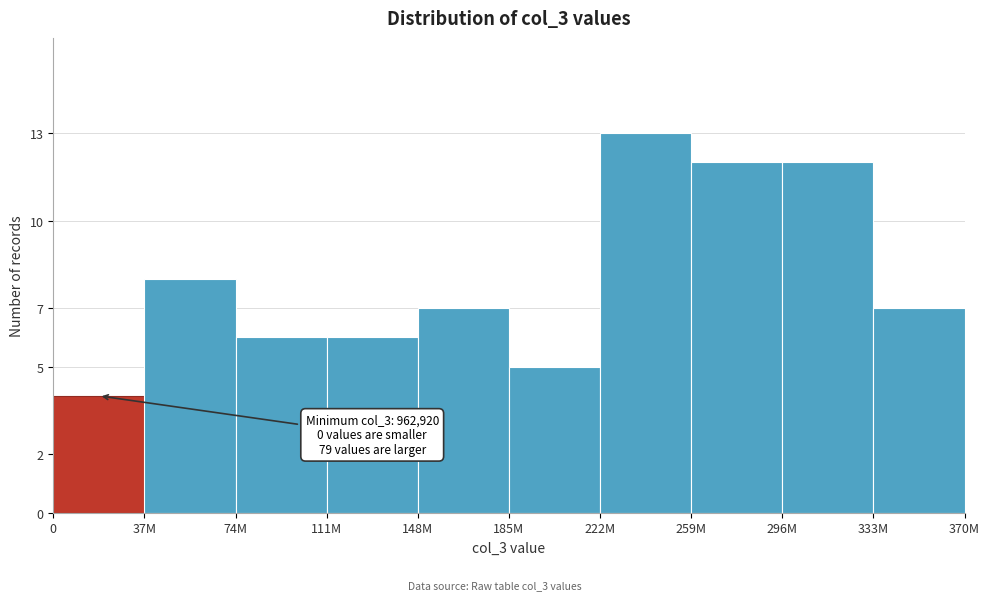

Reading left to right, what are all the values shown in this chart?

0=4	37M=8	74M=6	111M=6	148M=7	185M=5	222M=13	259M=12	296M=12	333M=7